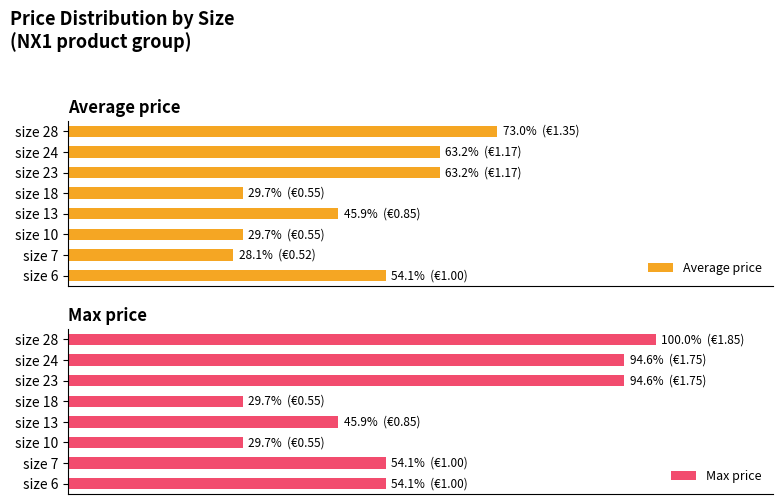

What is the sum of all Average price values?

387.0